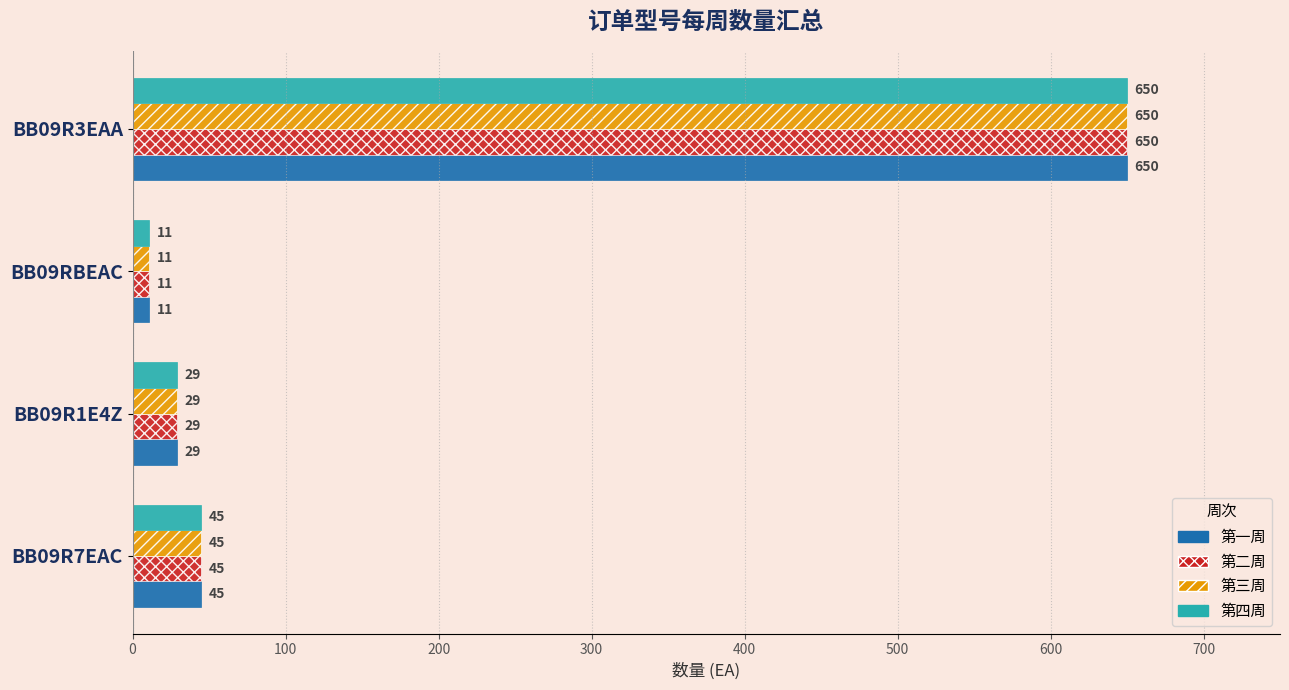

What value does the 第一周 series have at BB09R7EAC, to the nearest 50?

50